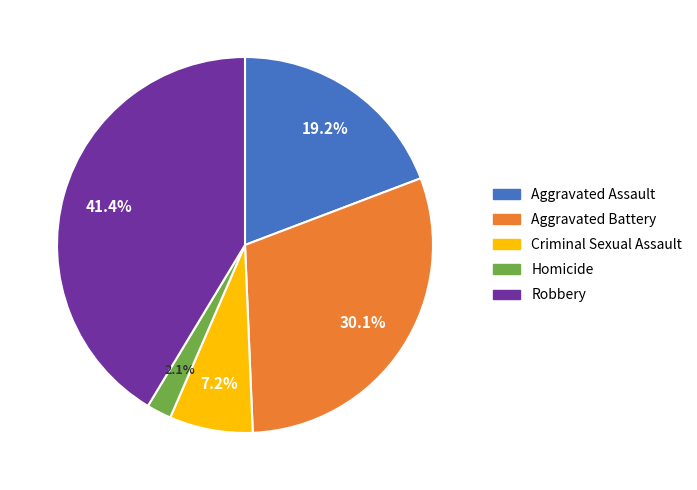

Is it true that Criminal Sexual Assault is 14% of the pie?

False